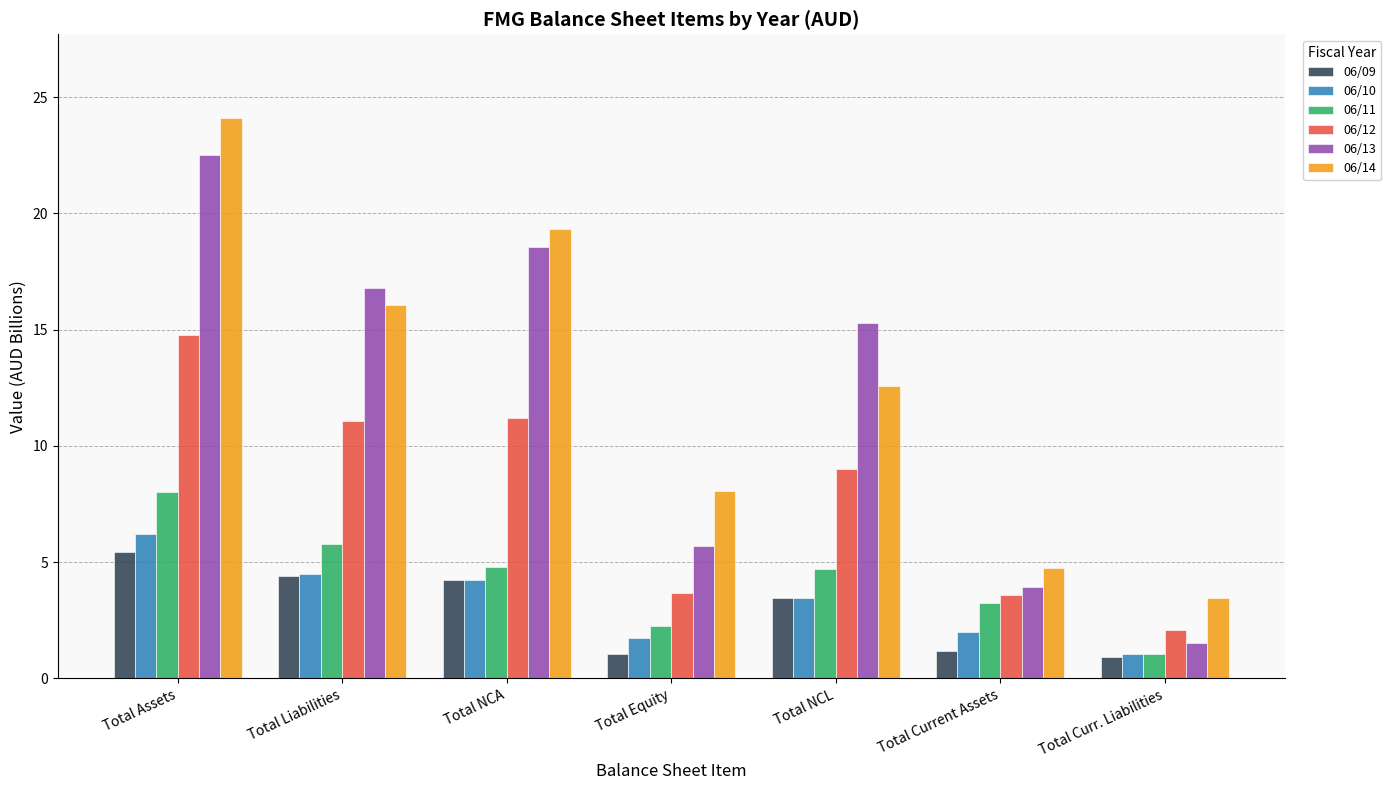

Are the bars grouped side by side (vs. stacked)?

Yes